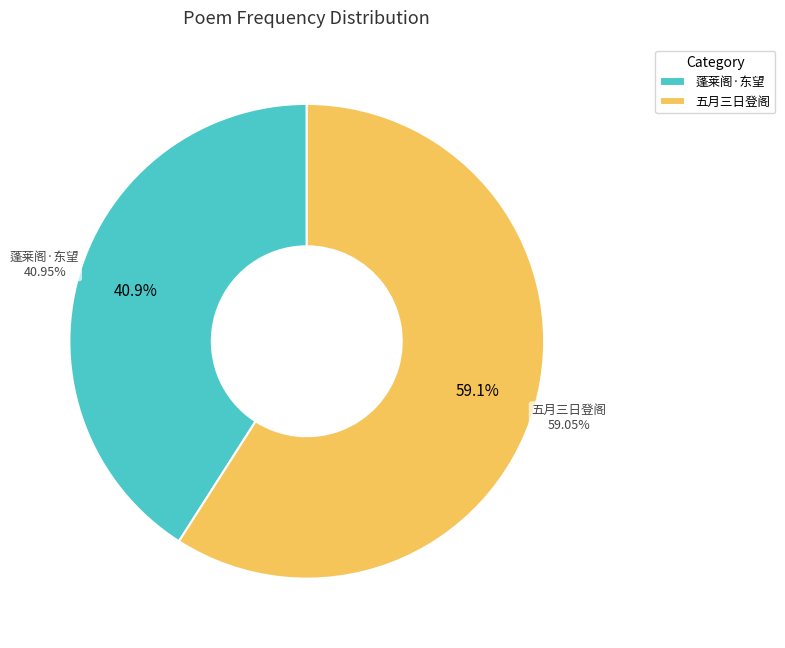

Rank the categories by value from highest to lowest.

五月三日登阁东望青溪白莲粲然如雪倚久之为赋, 蓬莱阁·东望鼍矶插汉高